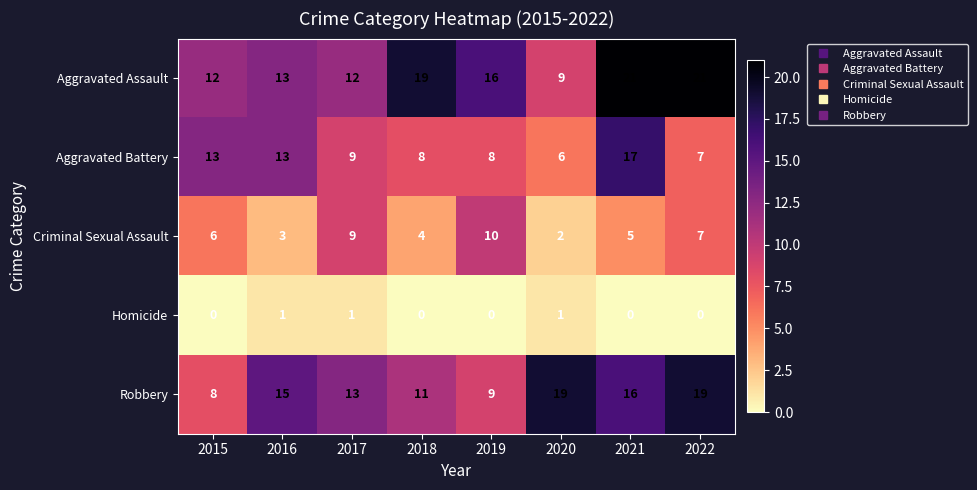

What is the maximum value shown in the chart?

21